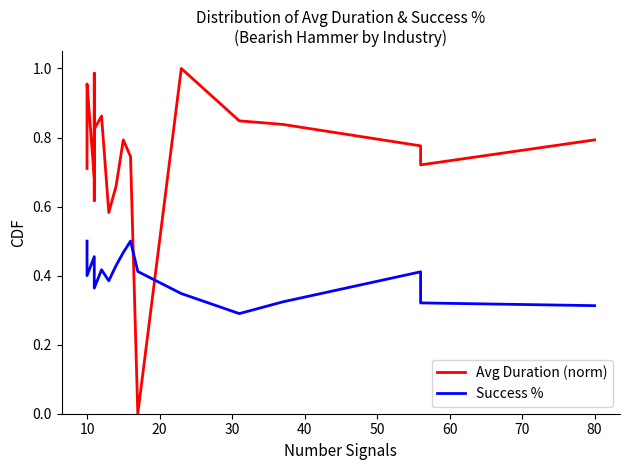

True or false: Success % has more than 2 points higher than both neighbors.

True